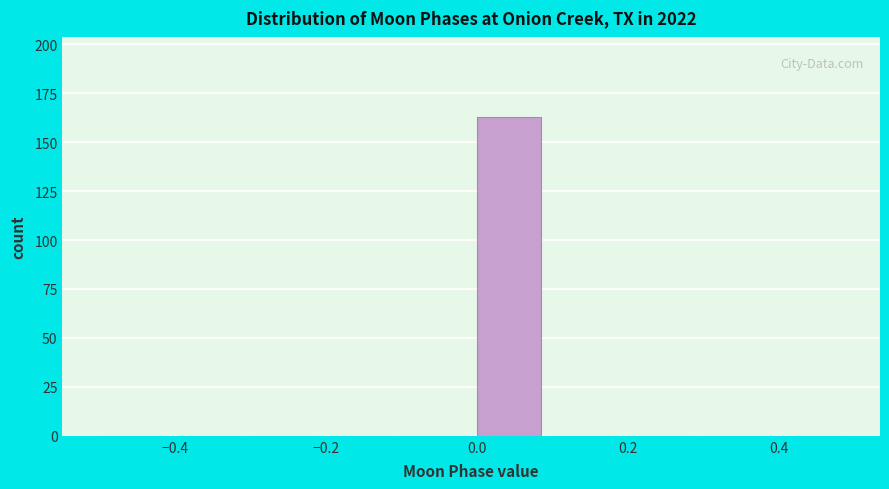

Reading left to right, list every bar in this chart as the range it spans on the x-axis followed by its height. The values are not printed on the chart, so give them approximately, as read against the axis.

-0.5 to -0.4: 0
-0.4 to -0.3: 0
-0.3 to -0.2: 0
-0.2 to -0.1: 0
-0.1 to 0.0: 0
0.0 to 0.1: 165
0.1 to 0.2: 0
0.2 to 0.3: 0
0.3 to 0.4: 0
0.4 to 0.5: 0